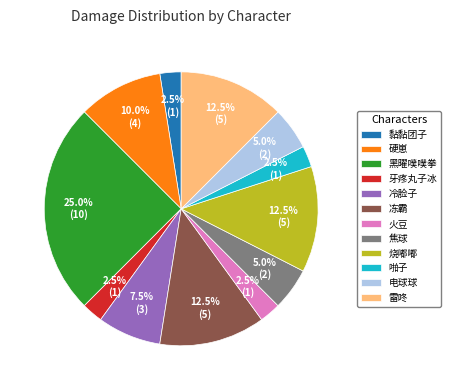

What is the largest slice in the pie chart?

黑曜噗噗拳